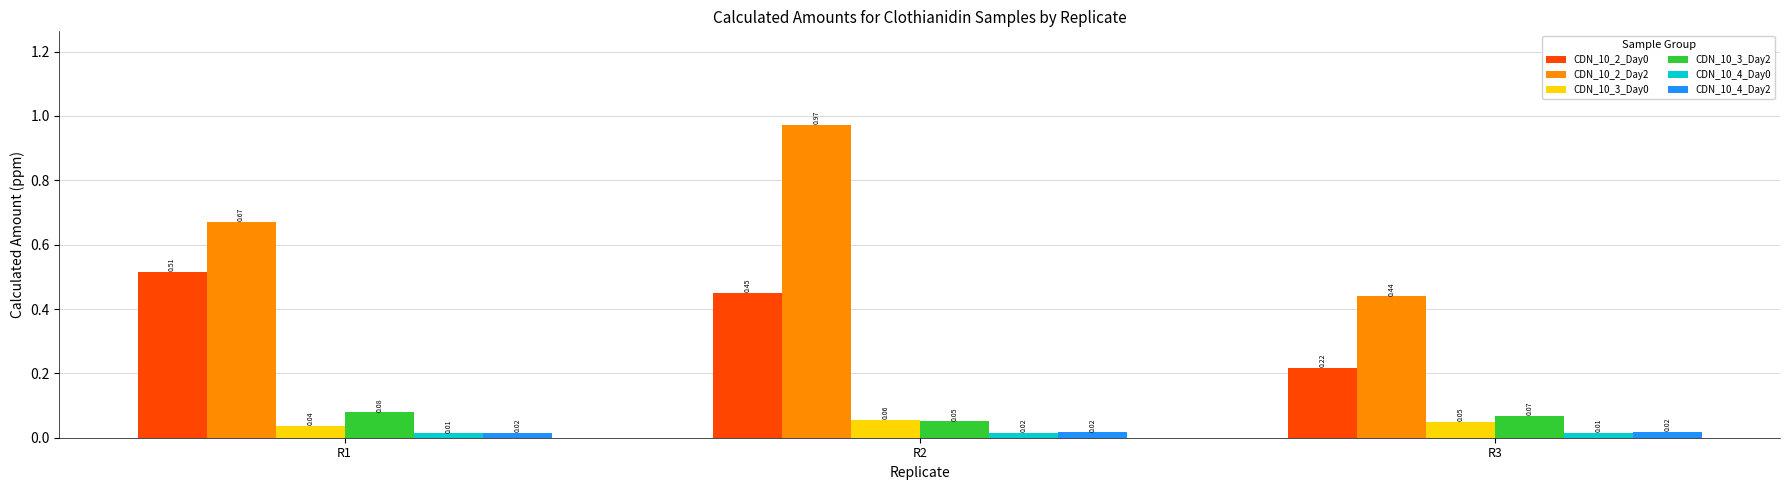

Rank the categories by CDN_10_2_Day2 value from lowest to highest.

R3, R1, R2